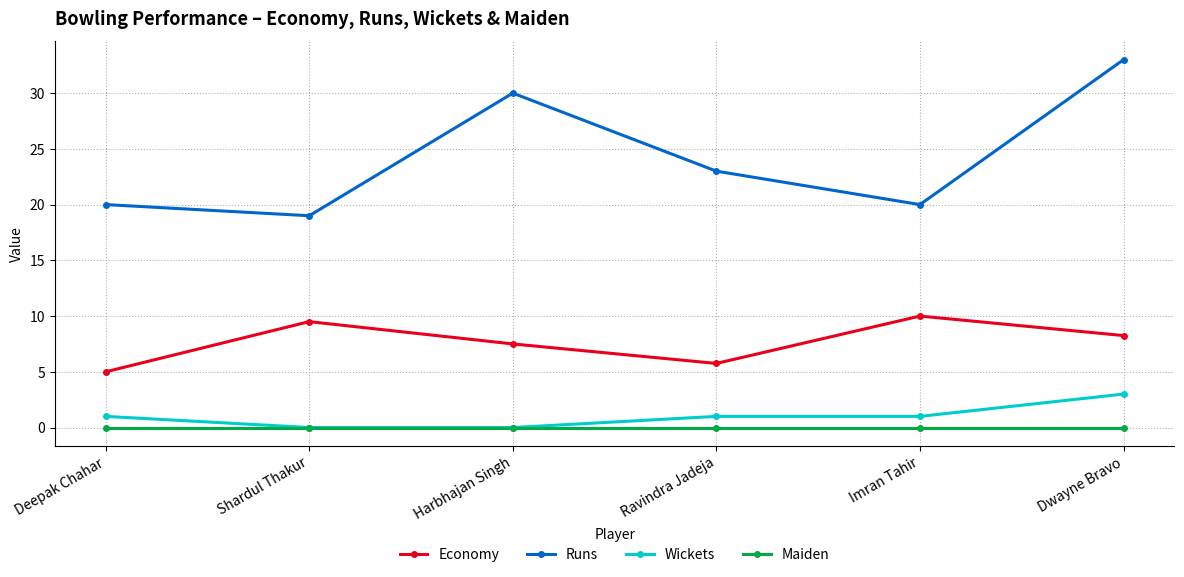

True or false: Economy and Runs intersect in this chart.

False